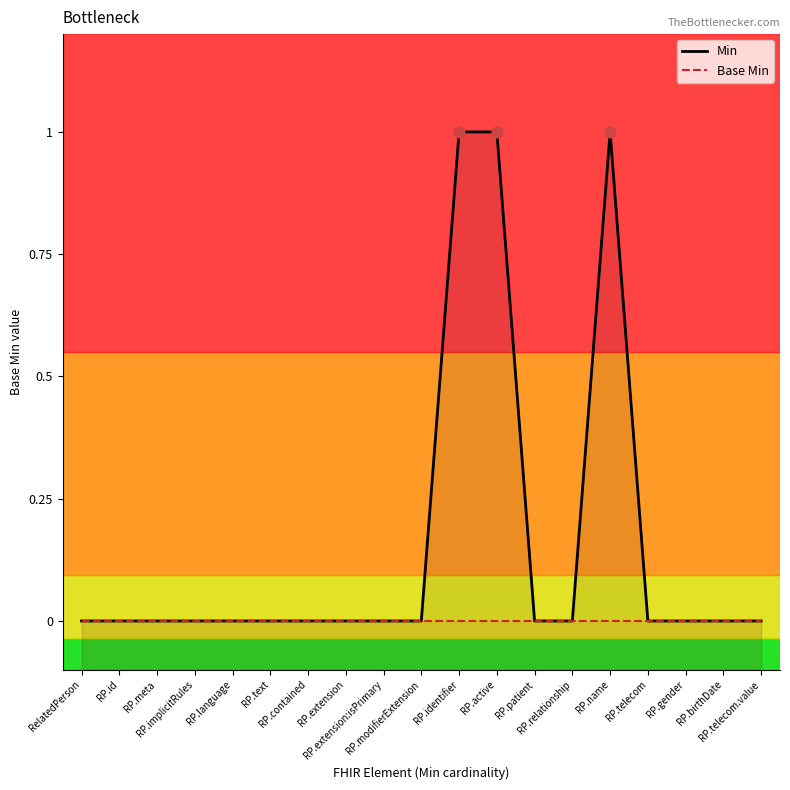

Which series reaches the minimum Y coordinate?

Min